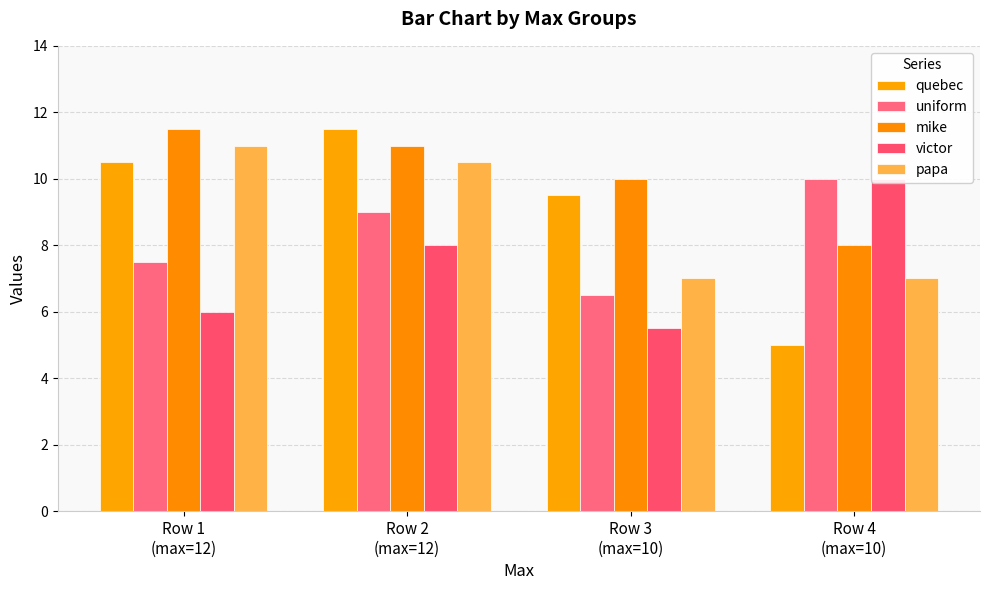

What is the average value of the victor series?

7.4